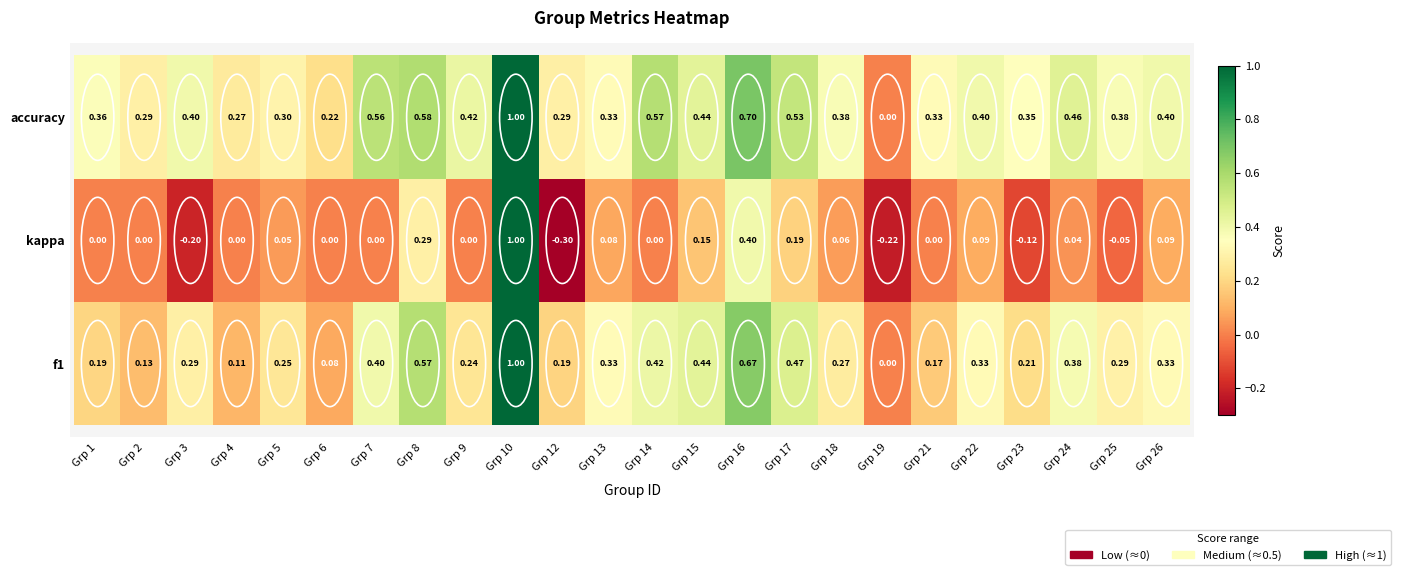

Which series has the largest total across all categories?

accuracy